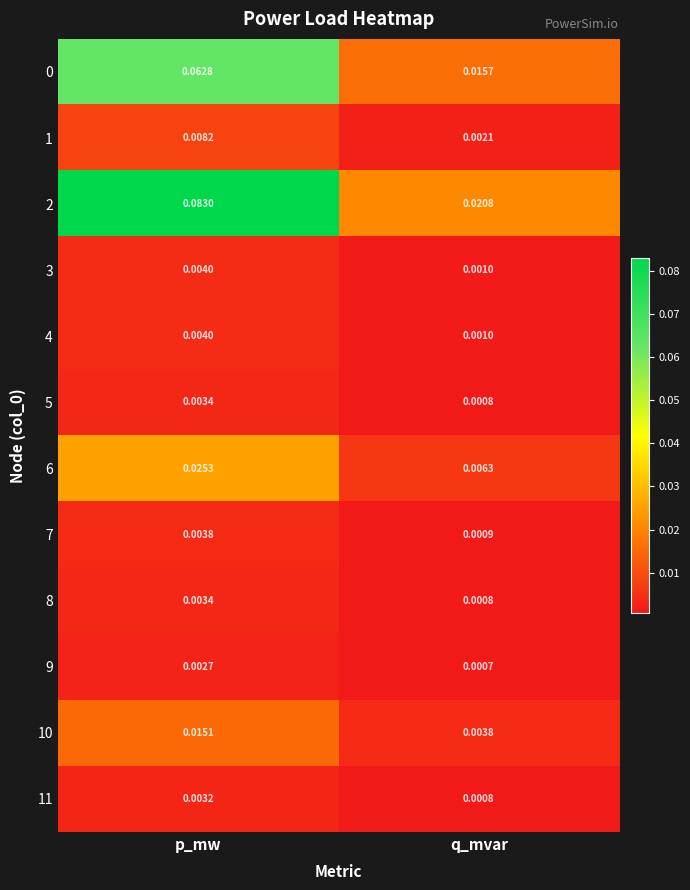

At which label does 8 reach its minimum?

q_mvar